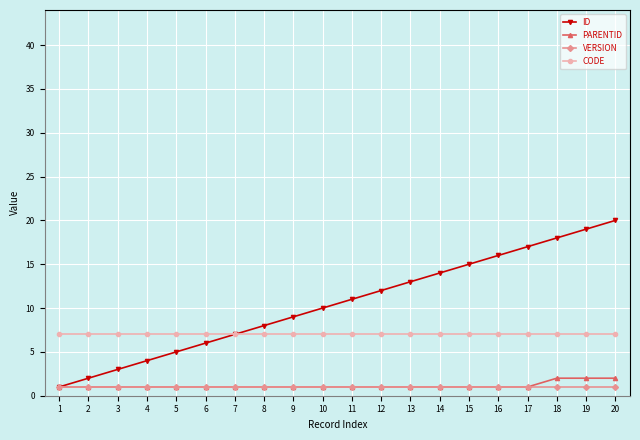

True or false: VERSION and CODE cross at least once.

False